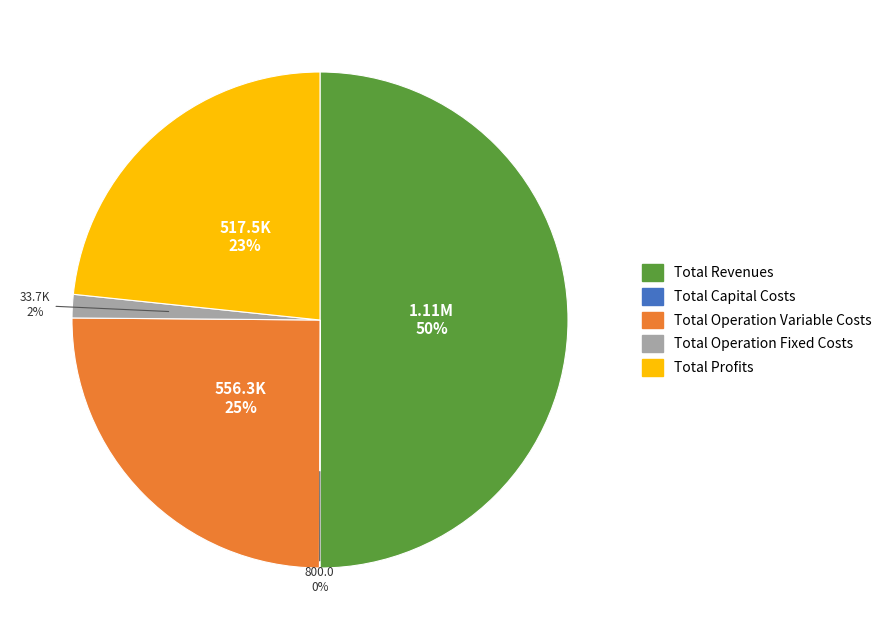

Combined, do Total Revenues and Total Operation Fixed Costs account for over 50%?

Yes